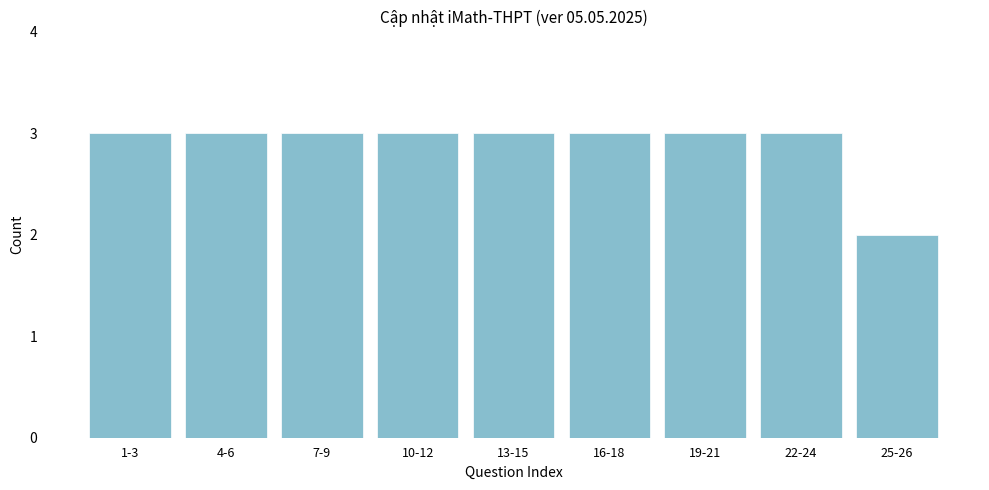

Reading right to left, extract all data points from this chart.

2	3	3	3	3	3	3	3	3